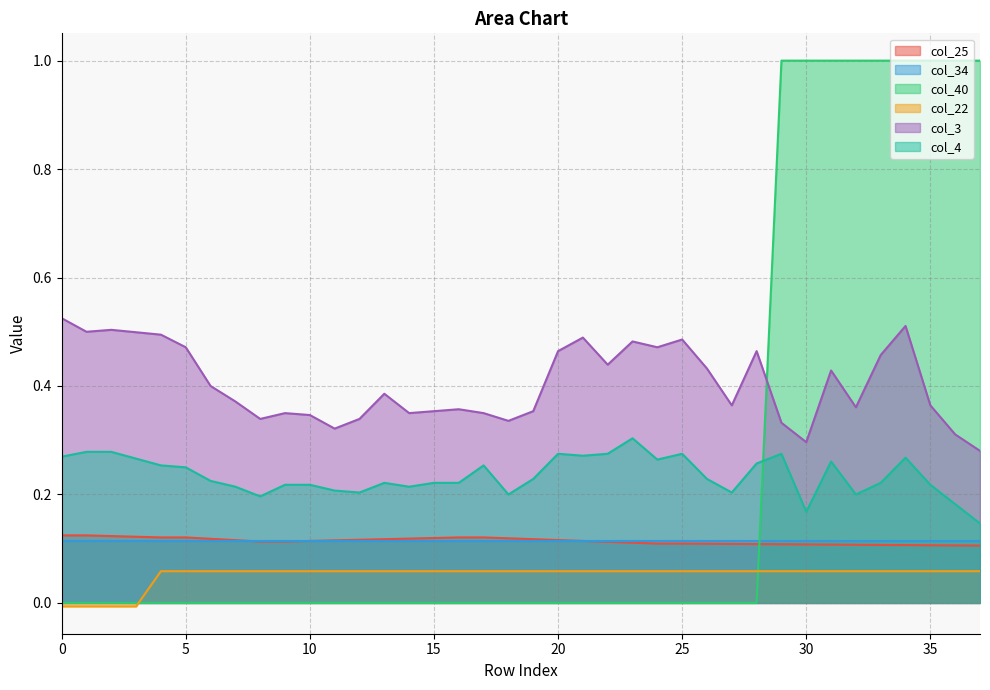

Count the col_3 values in the range 0 to 1.

38